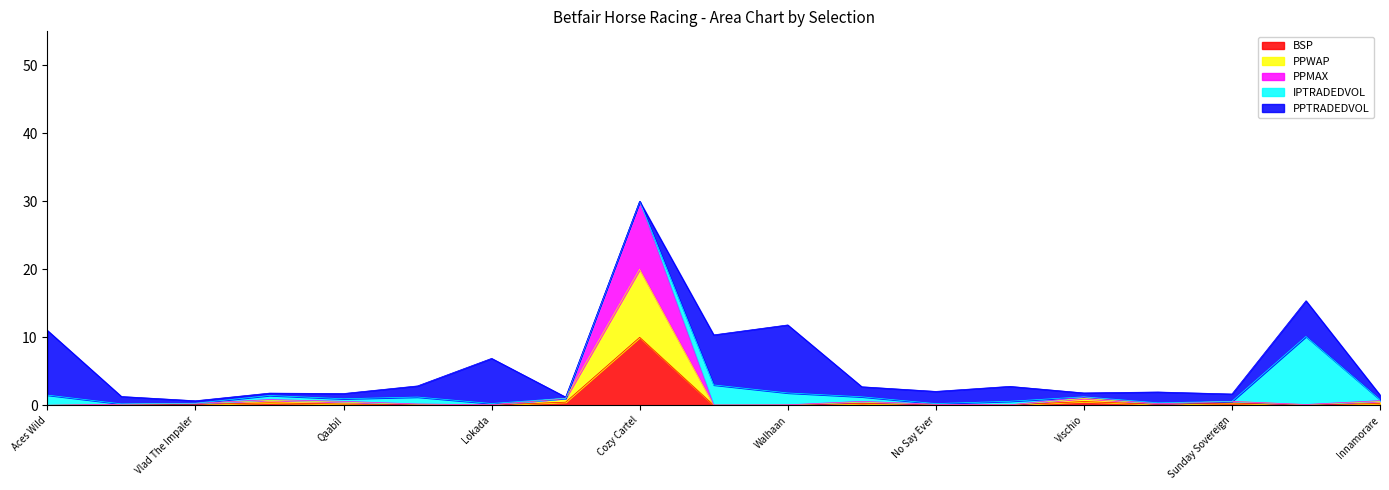

The value of BSP at Walhaan is 0.0. True or false?

True